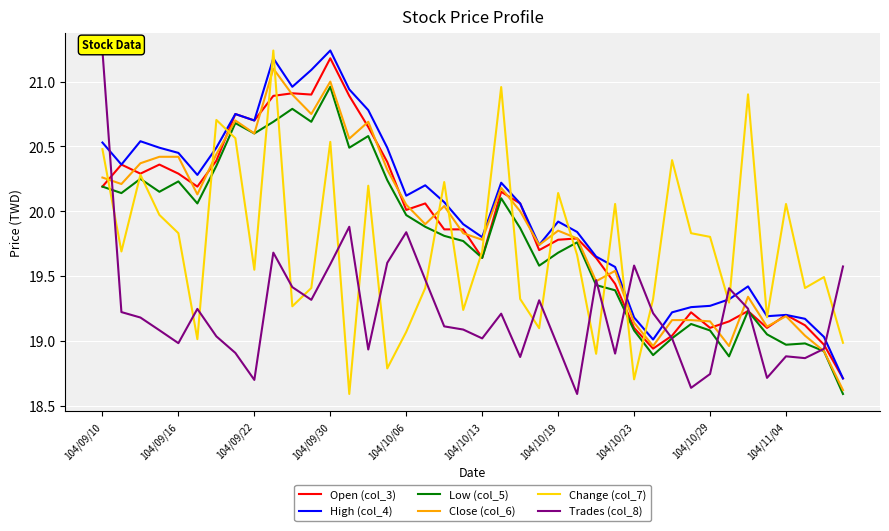

How many categories are shown in the chart?

40